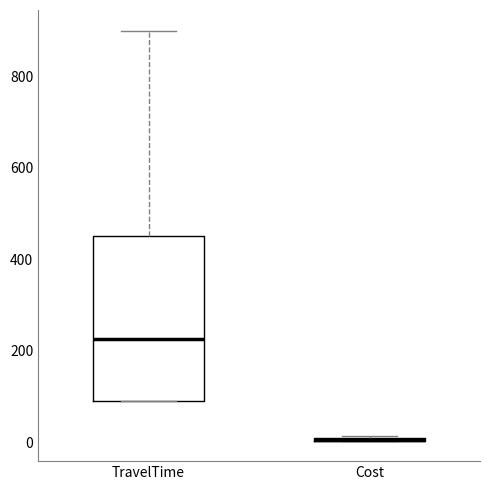

Which box is the tallest, from its lower edge to its upper edge?

TravelTime